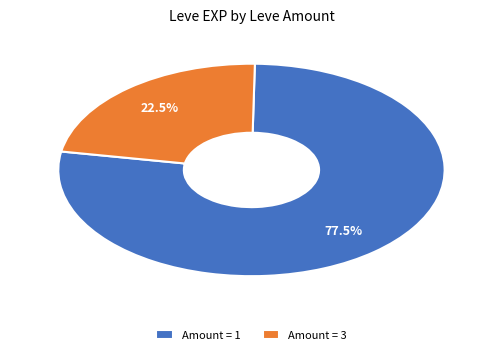

Between Amount = 1 and Amount = 3, which is larger?

Amount = 1